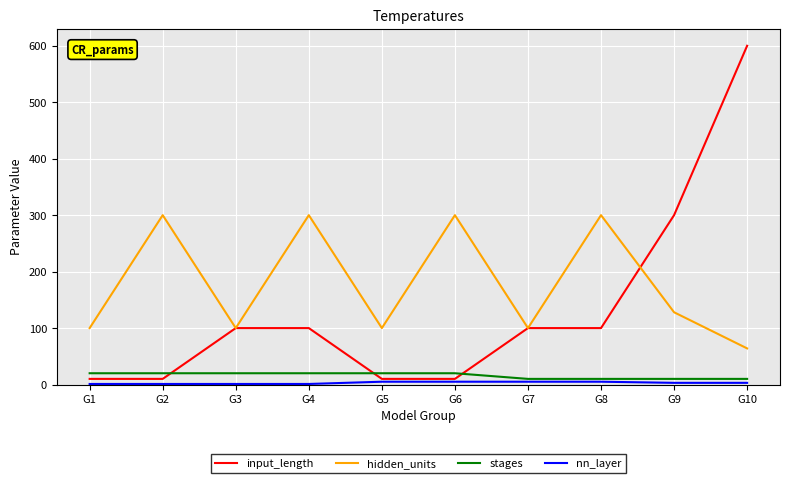

Is the value of hidden_units at G7 greater than the value of input_length at G1?

Yes